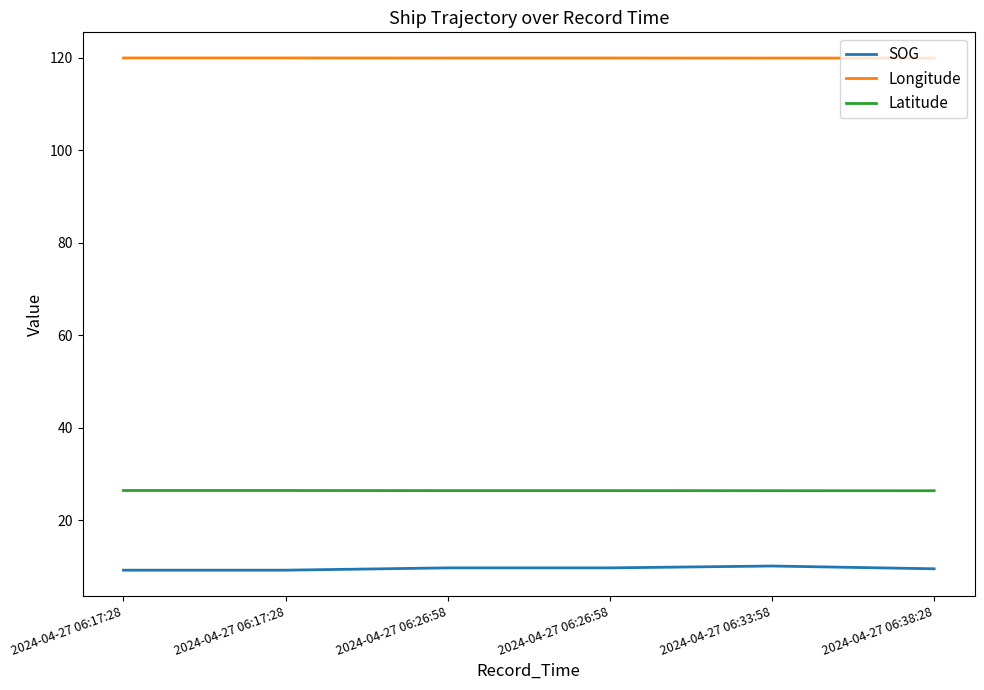

What is the minimum value for SOG?

9.2